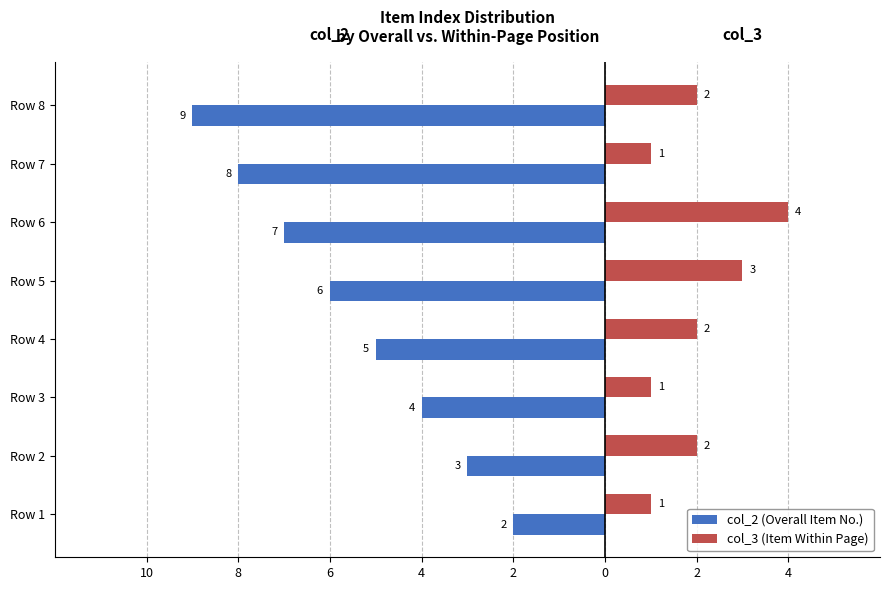

What is the difference between the second highest and second lowest values in the col_3 (Item Within Page) series?

2